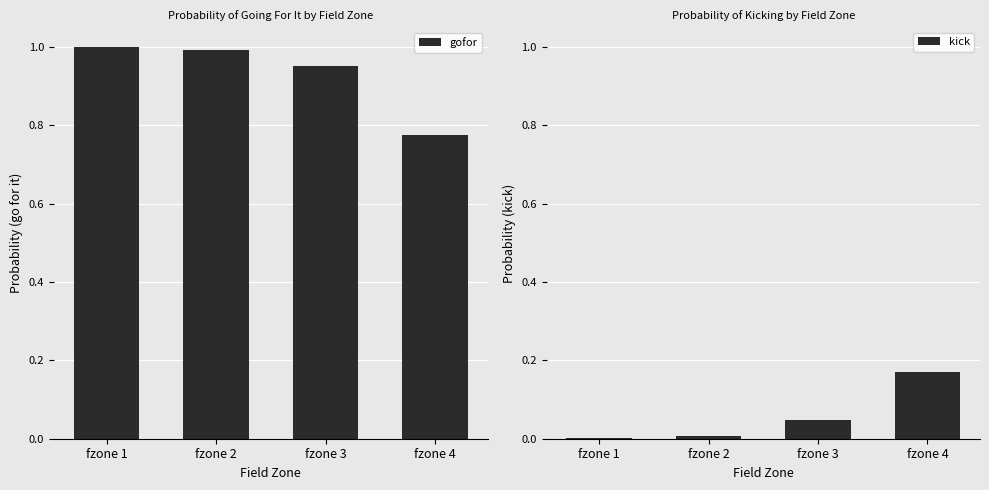

Which series has the largest total across all categories?

gofor